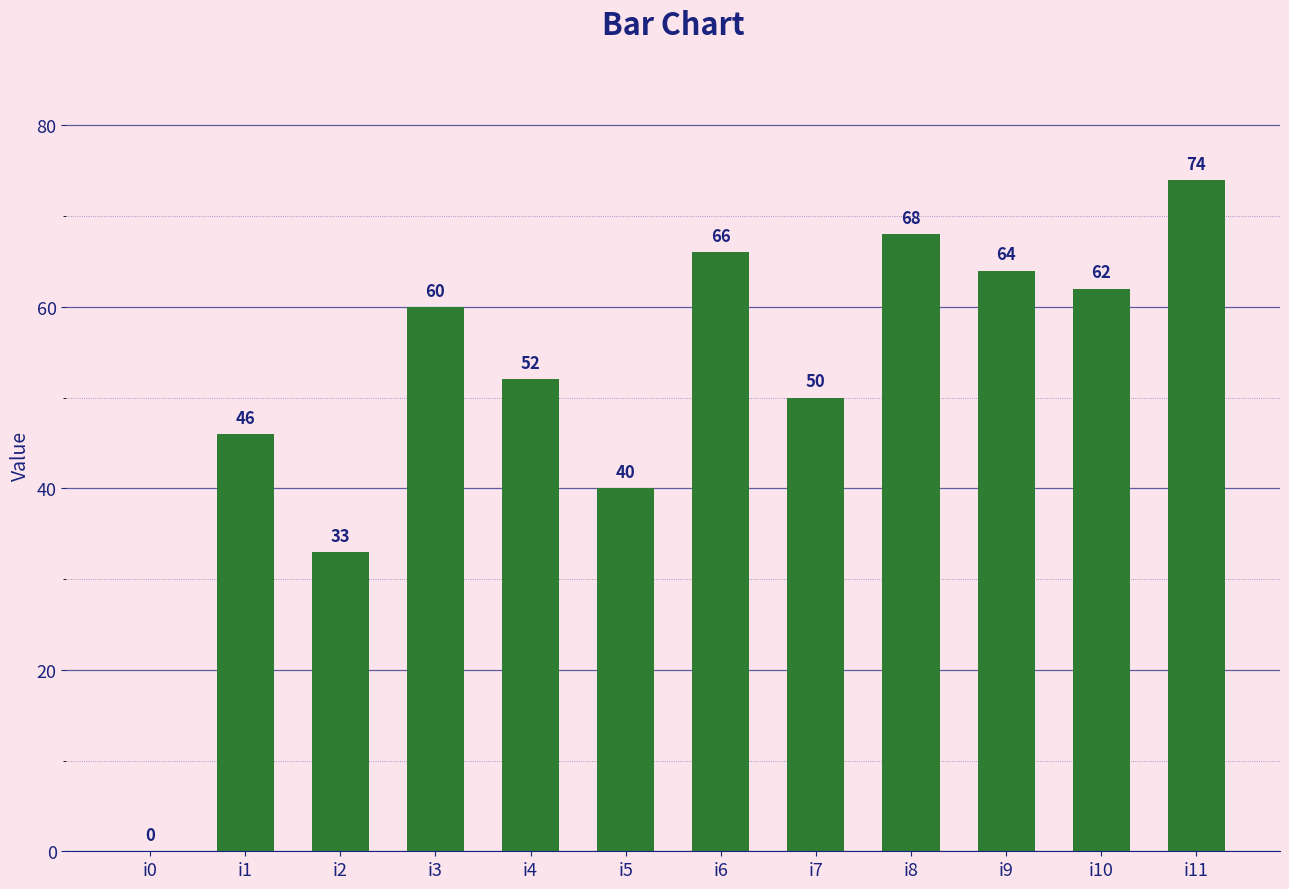

What is the maximum value shown in the chart?

74